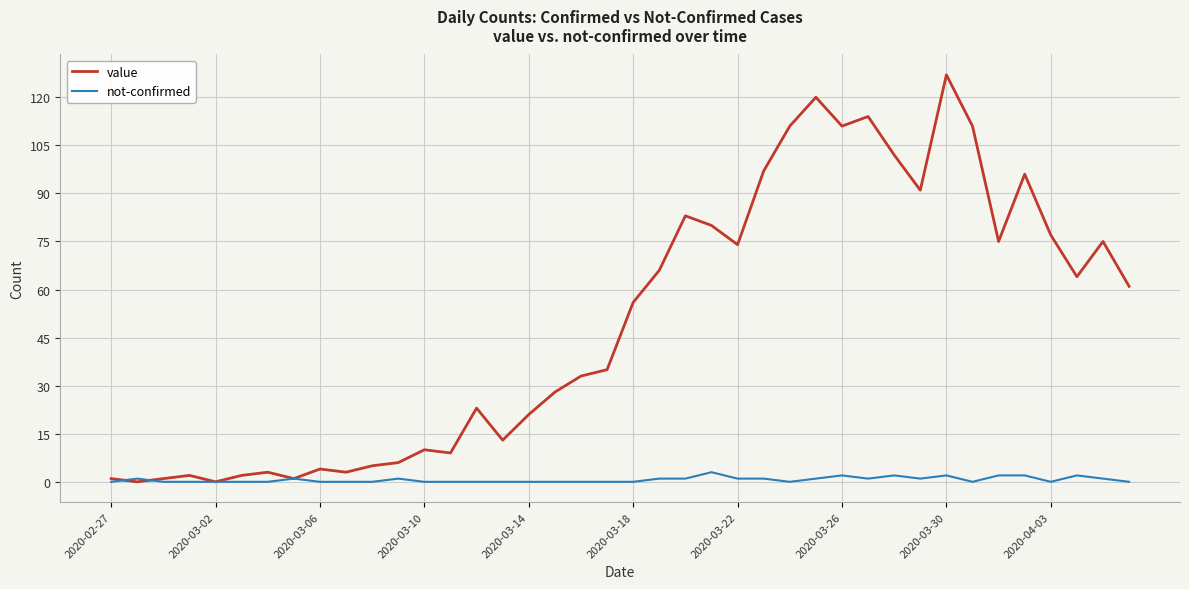

Reading left to right, list all the values displayed in this chart.

value: 1	0	1	2	0	2	3	1	4	3	5	6	10	9	23	13	21	28	33	35	56	66	83	80	74	97	111	120	111	114	102	91	127	111	75	96	77	64	75	61
not-confirmed: 0	1	0	0	0	0	0	1	0	0	0	1	0	0	0	0	0	0	0	0	0	1	1	3	1	1	0	1	2	1	2	1	2	0	2	2	0	2	1	0